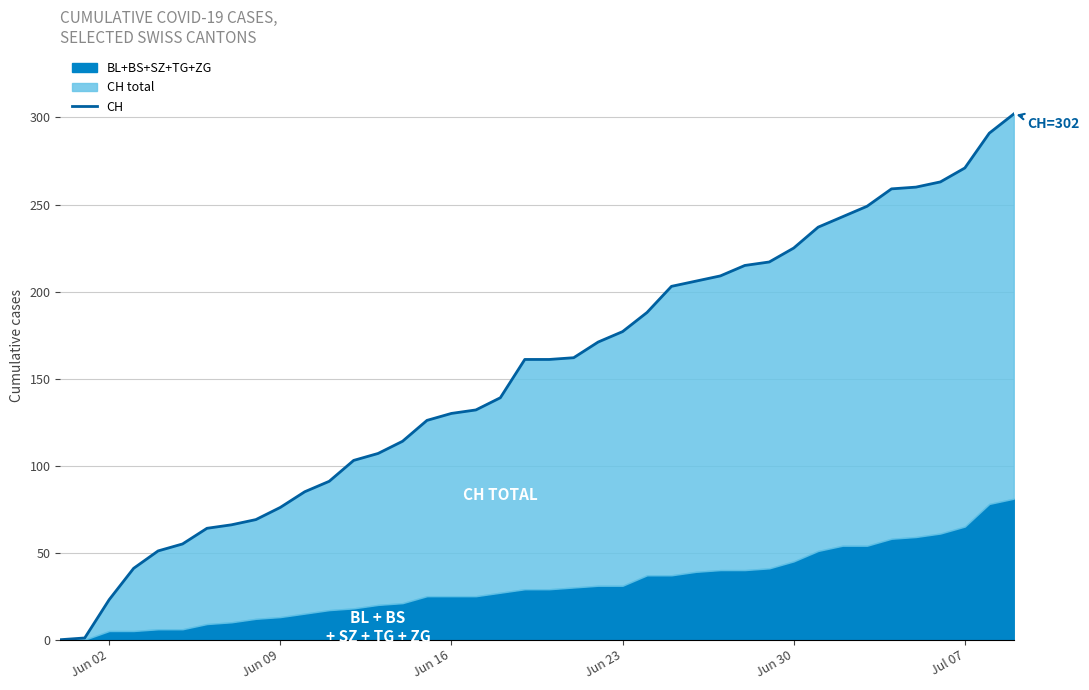

Is it true that the value at 35 is 457?

False